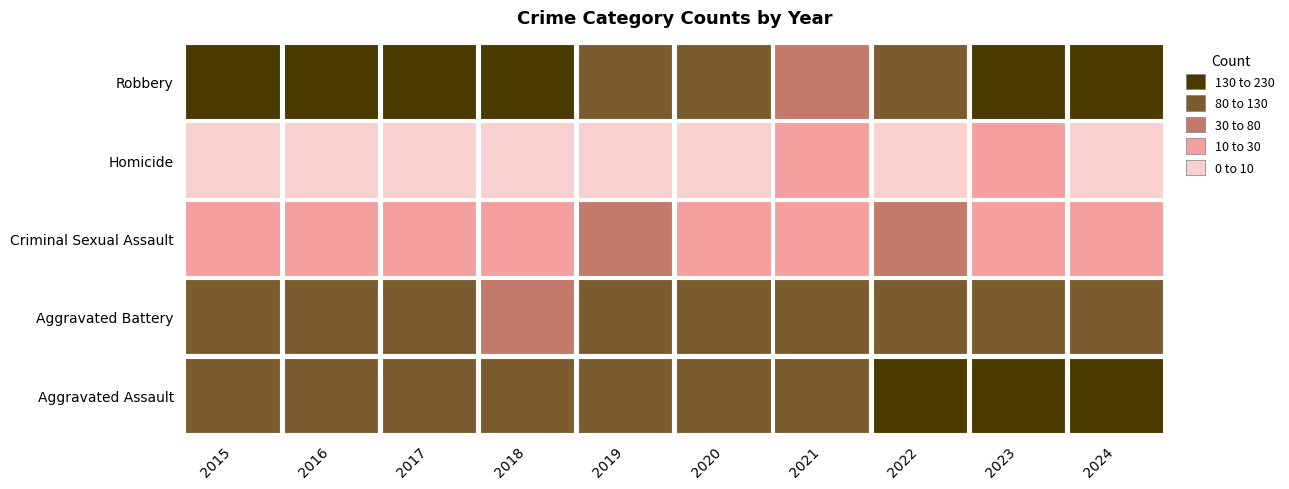

What is the total value across all series at 2017?

396